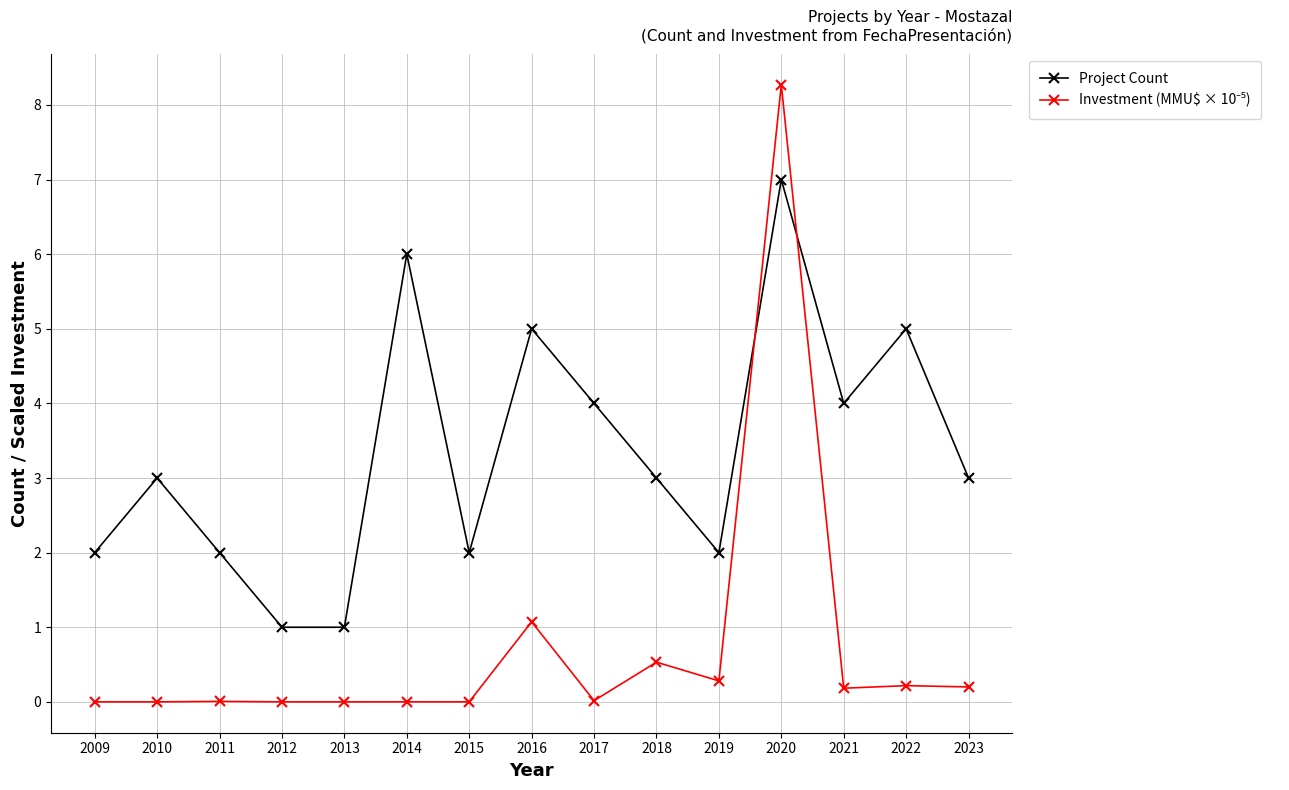

The Project Count series shows 2.0 at 2015. True or false?

True